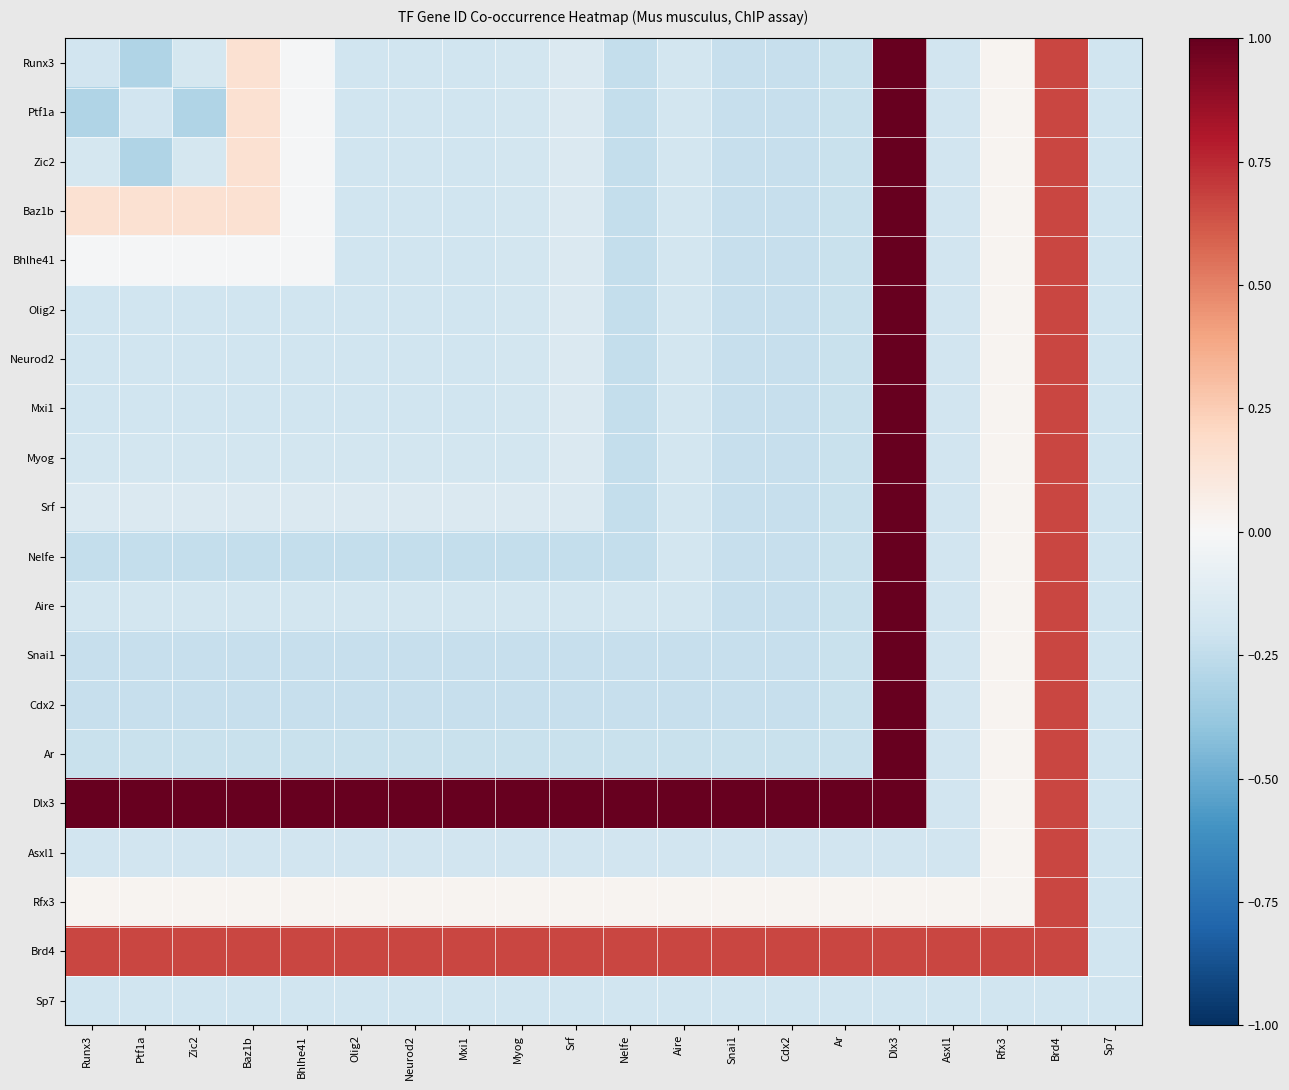

What is the greatest value displayed?

1.0